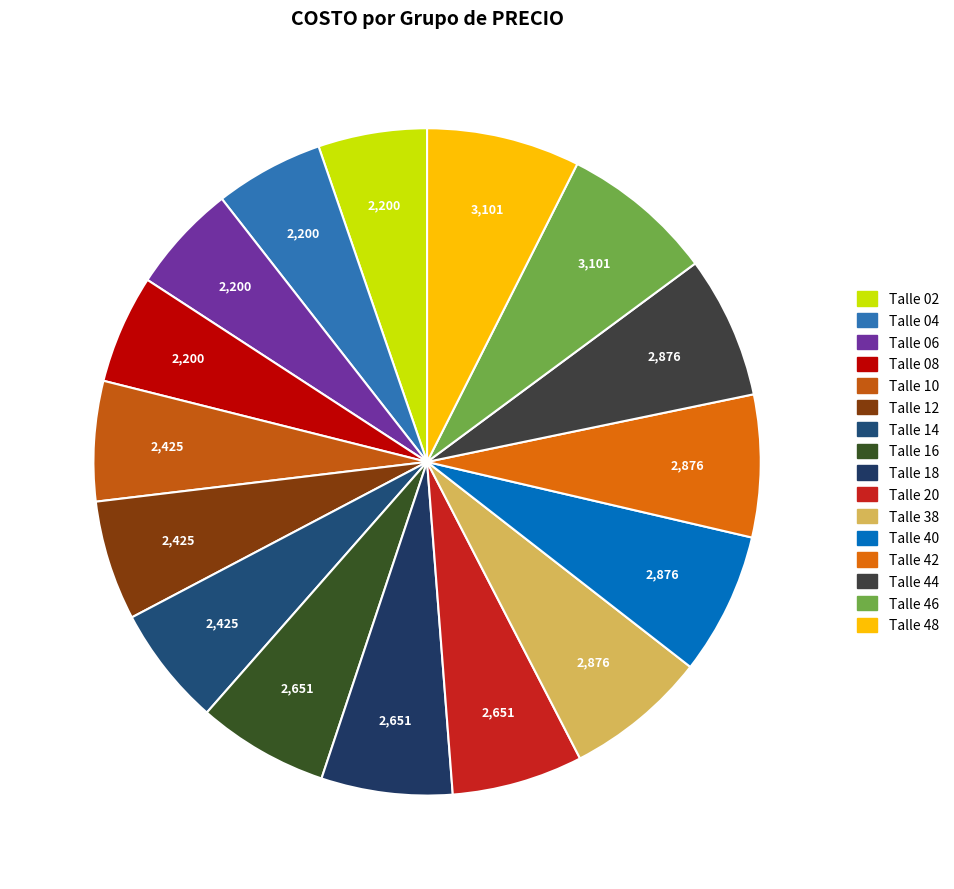

To the nearest percent, what is the difference between the largest and smallest slice percentages?

2%